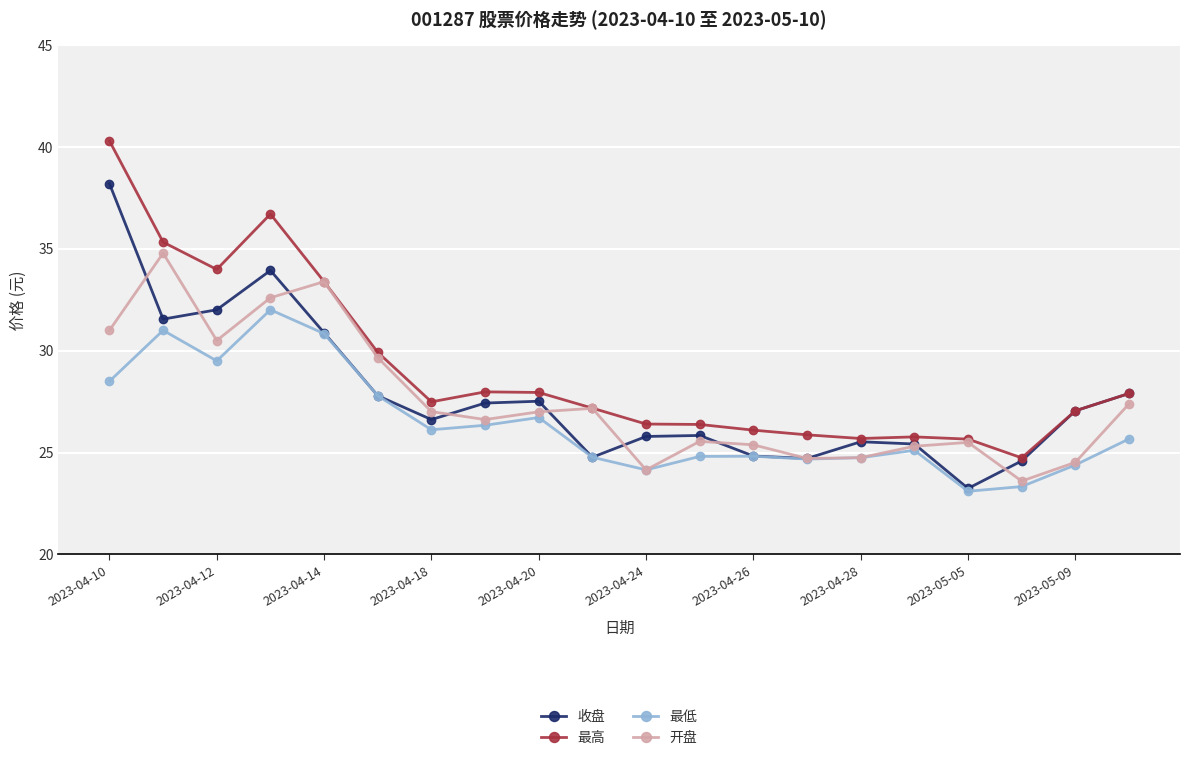

True or false: 开盘 has more than 1 interior local peaks.

True